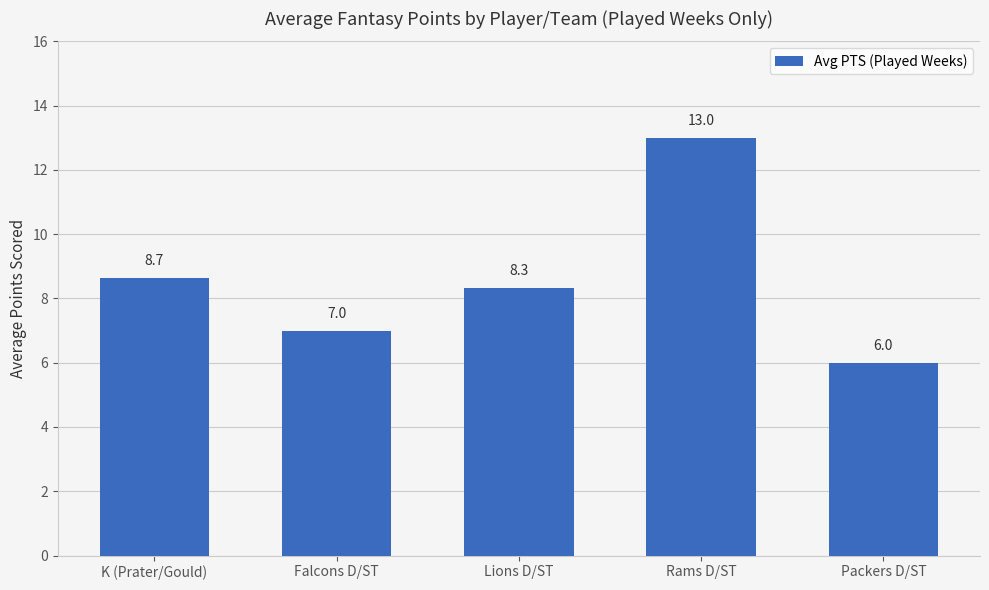

List the labels in order of value, largest first.

Rams D/ST, K (Prater/Gould), Lions D/ST, Falcons D/ST, Packers D/ST